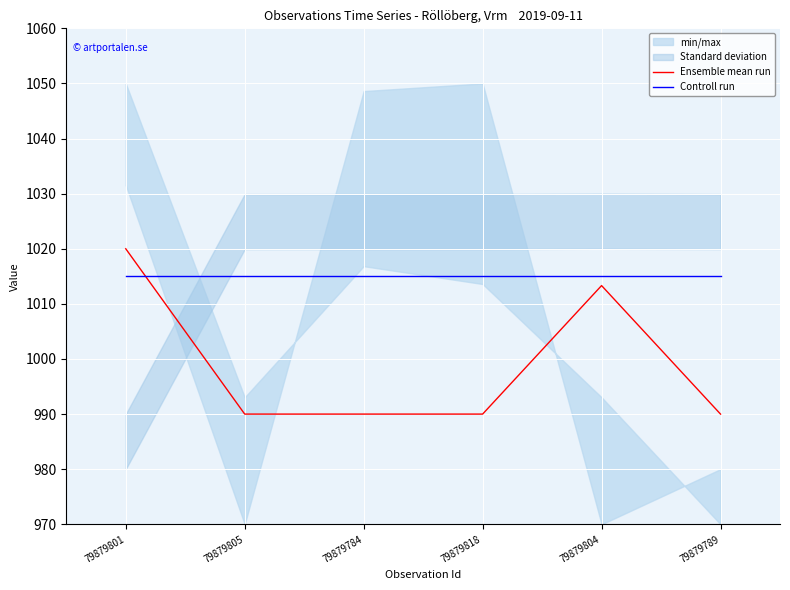

Which series has the largest range (max minus min)?

Ensemble mean run